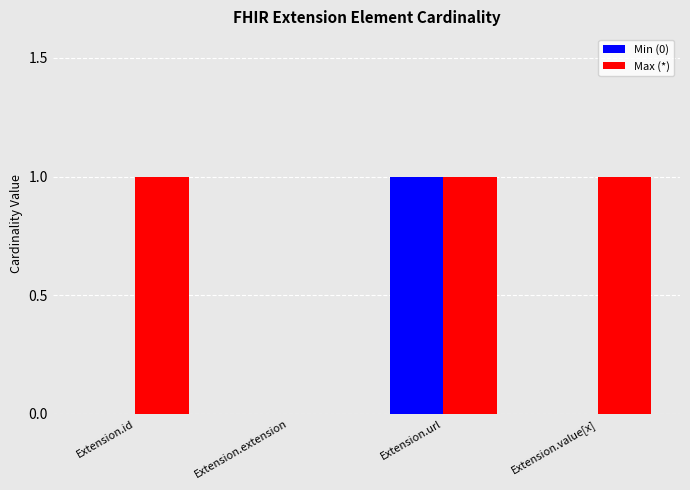

What are all the series names shown in the legend?

Min (0), Max (*)